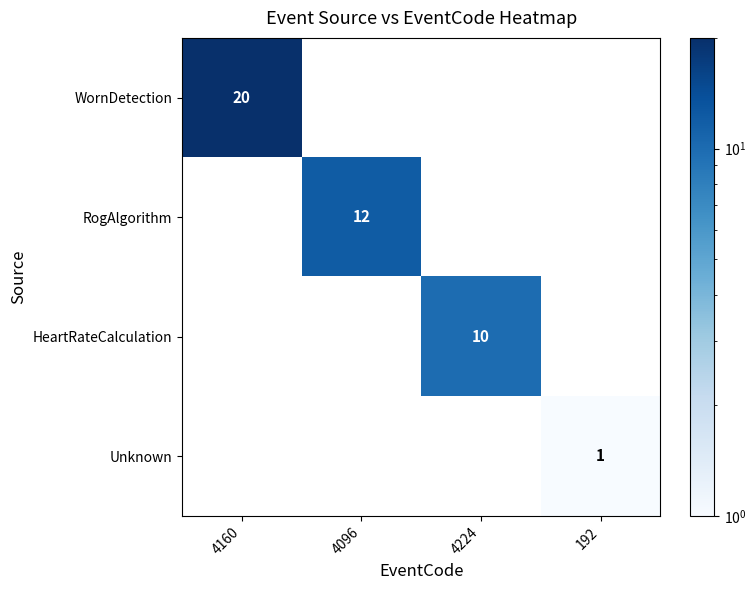

The value of WornDetection at 4160 is 33. True or false?

False